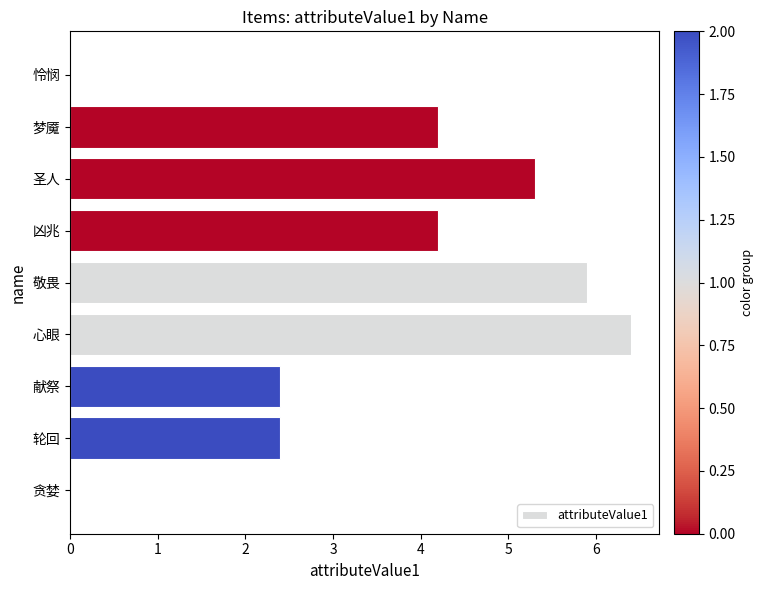

What is the sum of the values at 轮回 and 梦魇?

6.6